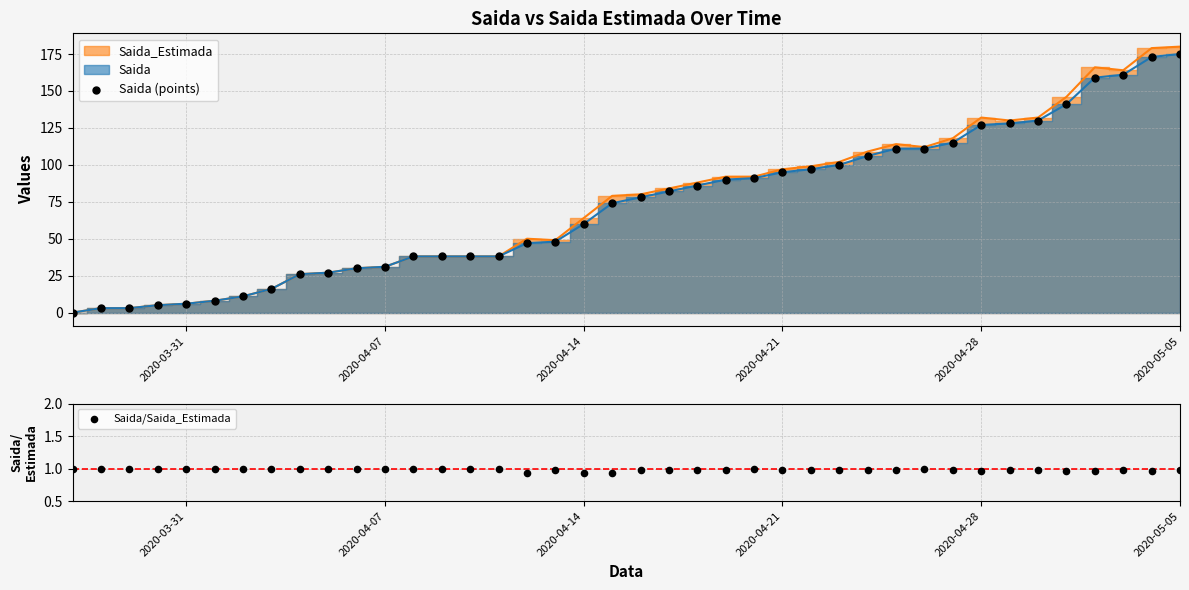

Is the value of Saida (points) at 18 greater than the value of Saida/Saida_Estimada at 29?

Yes